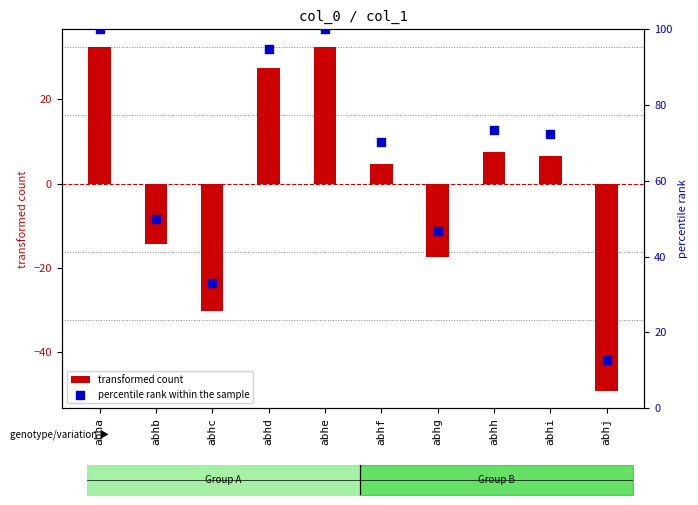

Which series has the widest spread of Y values?

percentile rank within the sample